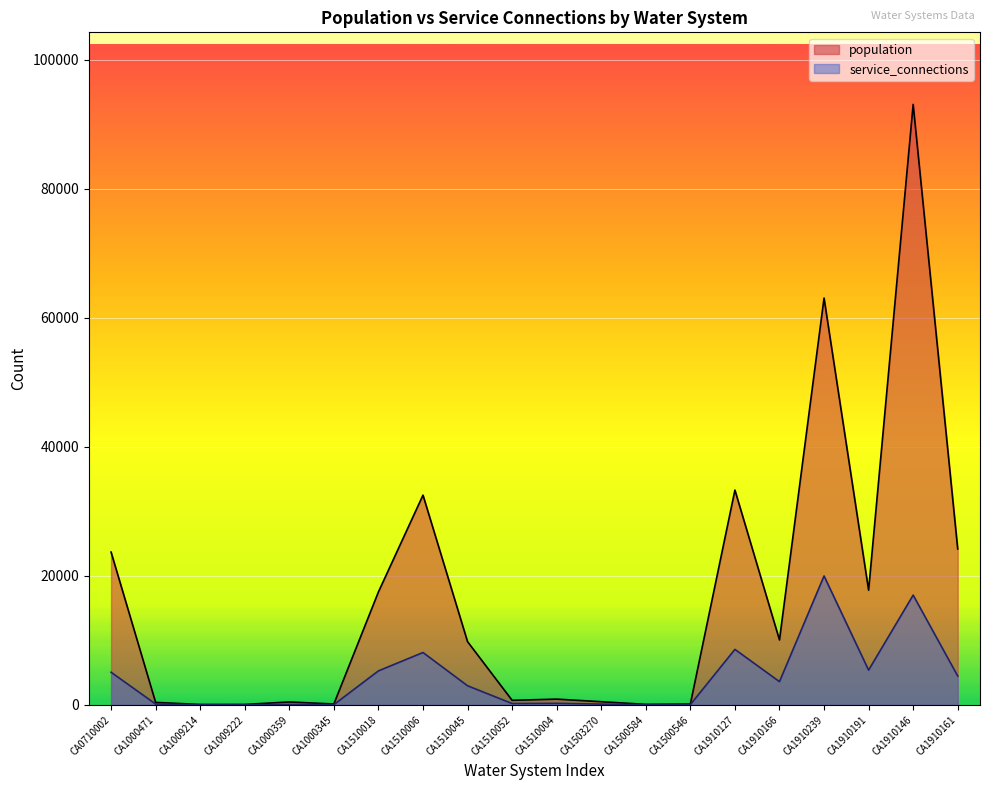

At which category does service_connections reach its first local valley?

CA1009222